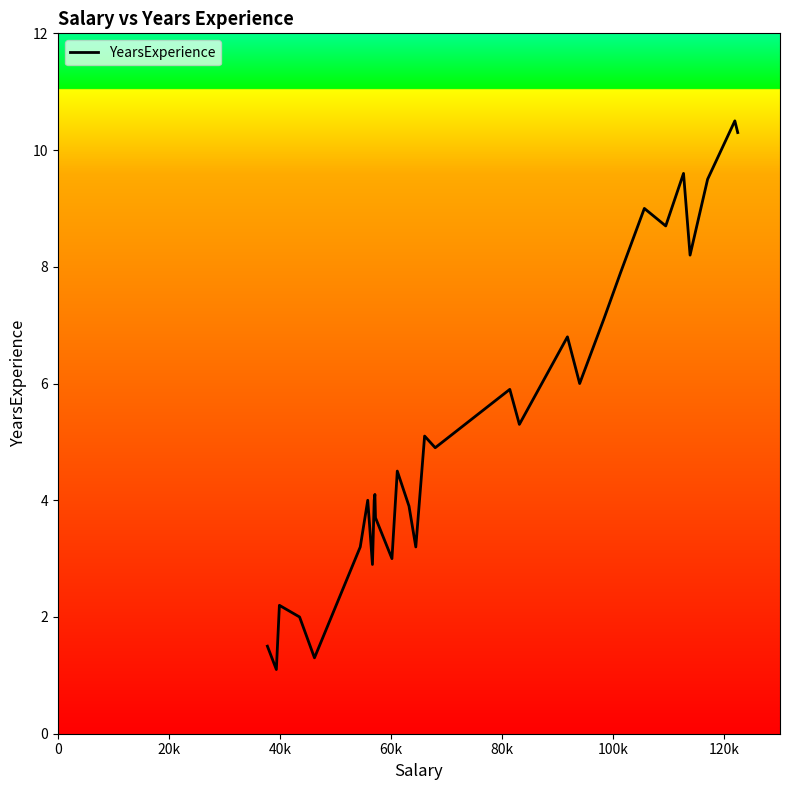

What is the difference between the maximum and minimum values?

9.4